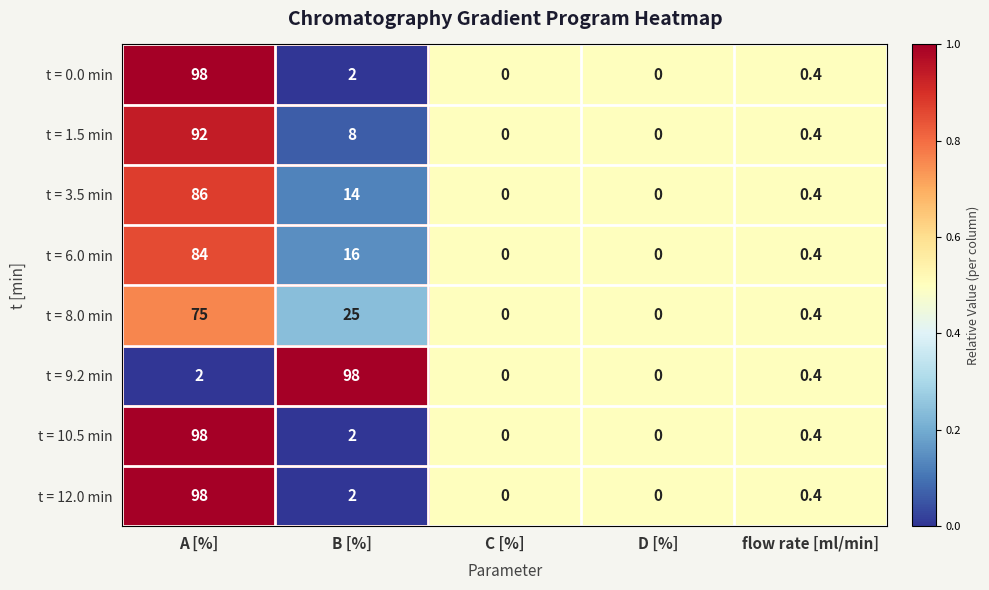

At which label does t = 8.0 min reach its peak?

A [%]